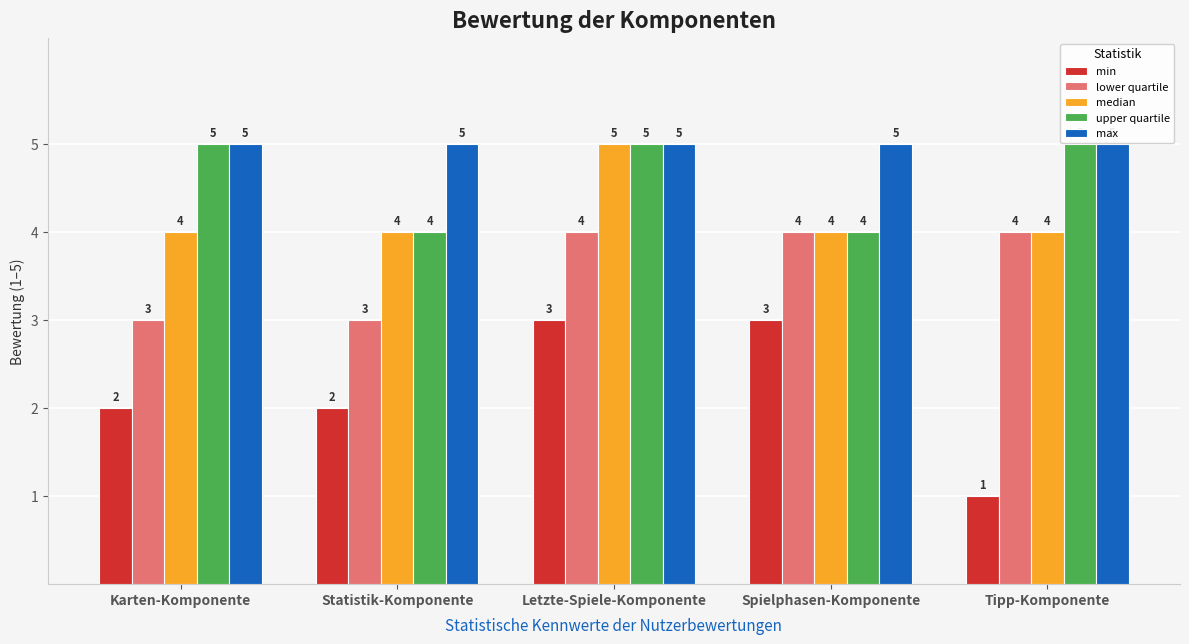

What is the sum of the max values at Letzte-Spiele-Komponente and Spielphasen-Komponente?

10